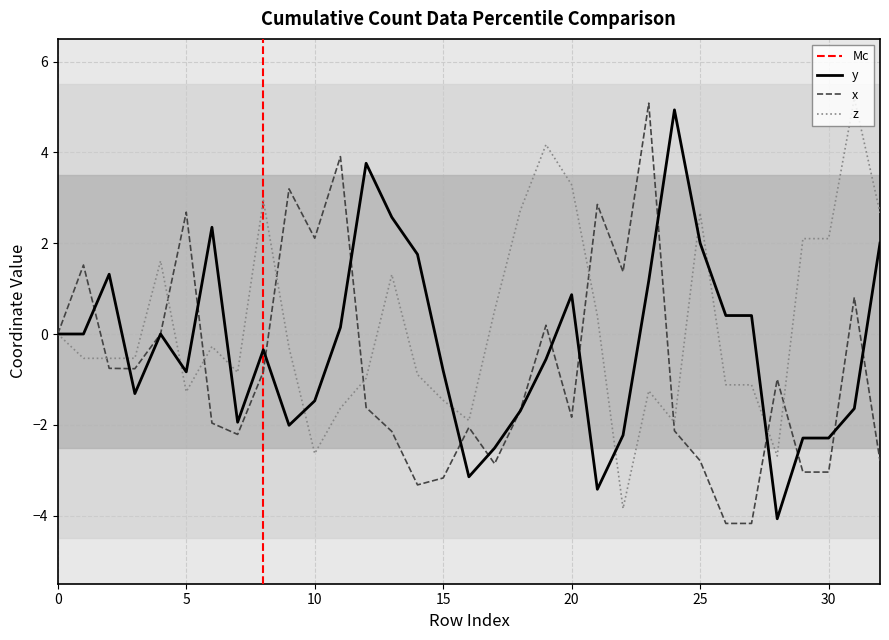

How many lines are shown in the chart?

3